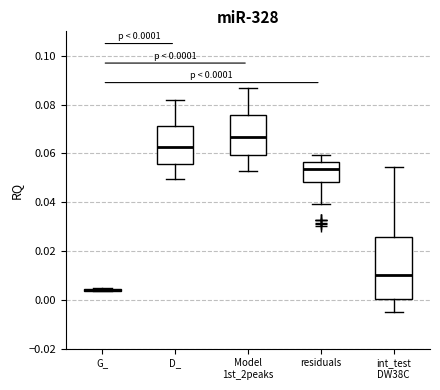

Which box is the tallest, from its lower edge to its upper edge?

int_test DW38C